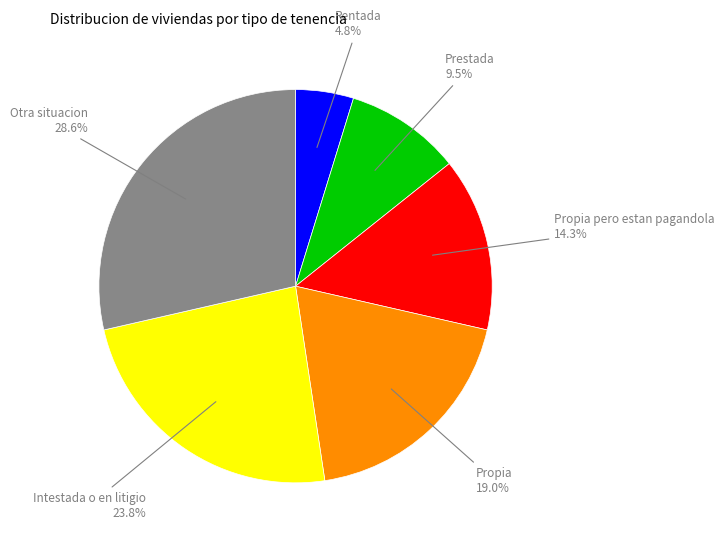

How many slices are in this pie chart?

6